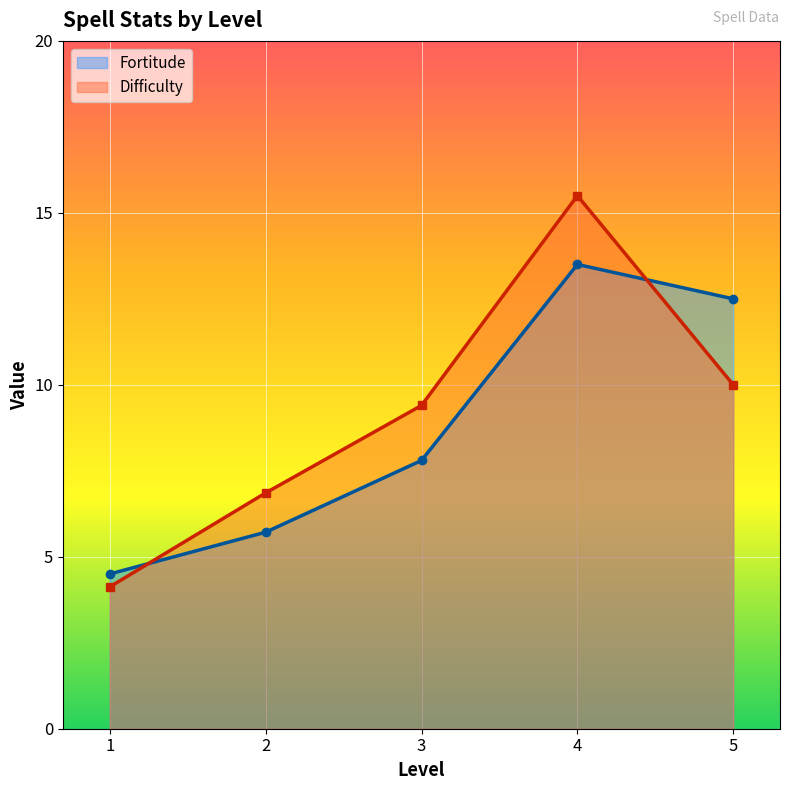

What is the maximum value for Difficulty?

15.5